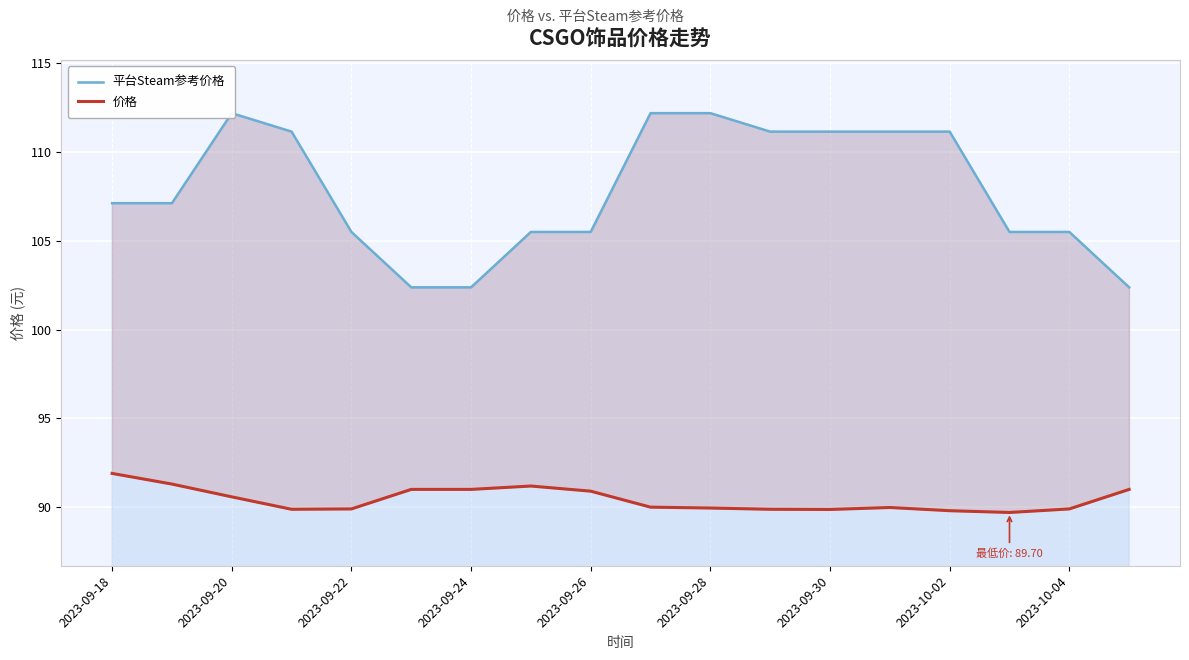

How many values in the 价格 series are below 90?

9